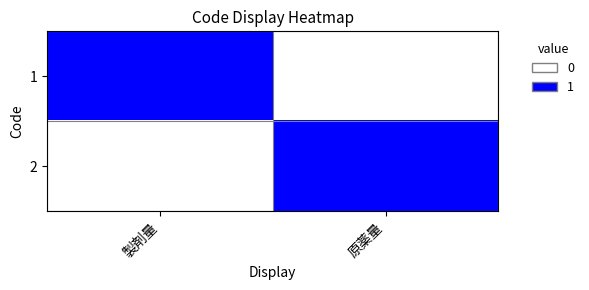

List the series in order of their peak value, highest first.

1, 2